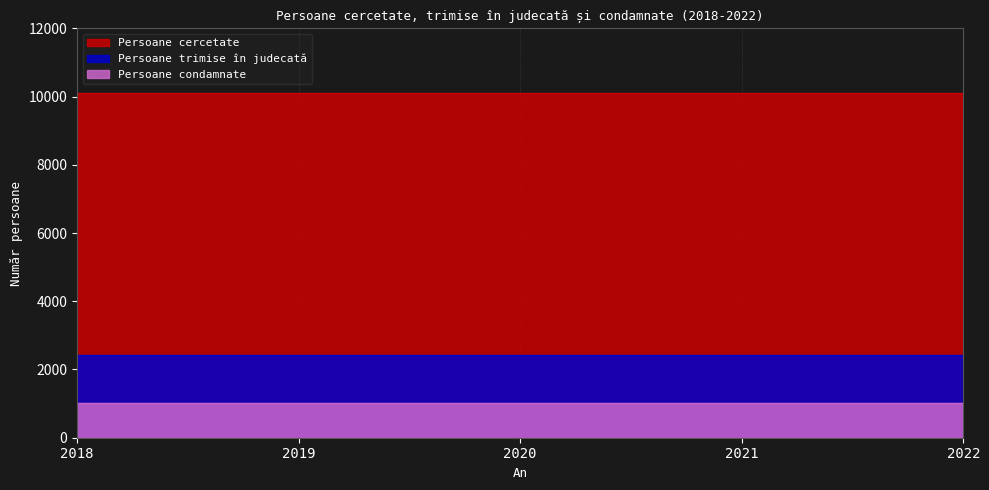

True or false: Persoane condamnate has more than 2 interior local peaks.

False